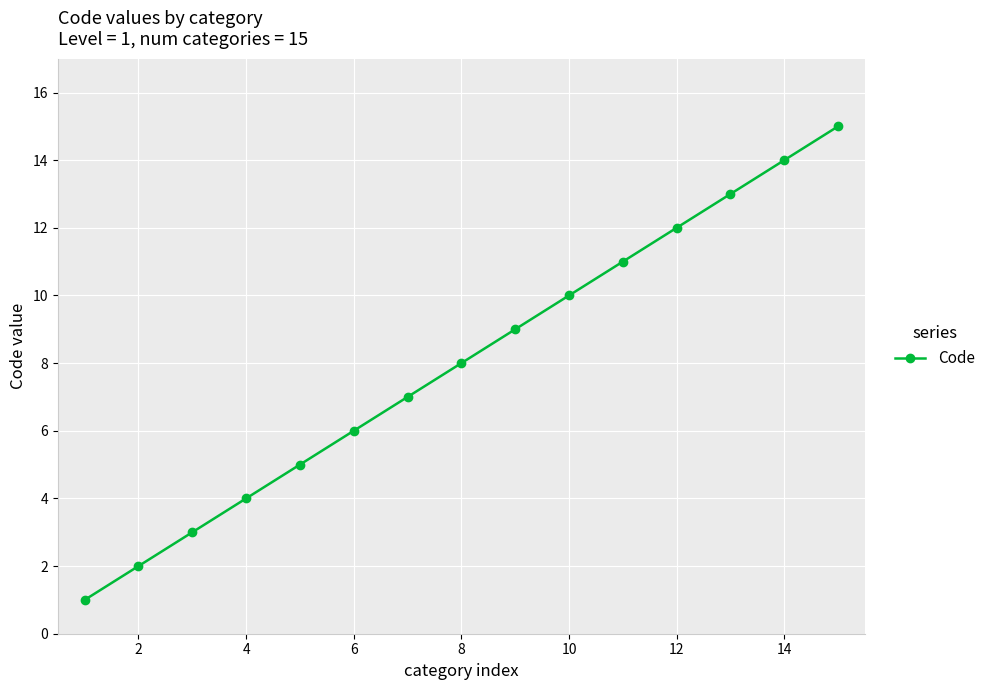

What is the difference between the maximum and minimum values?

14